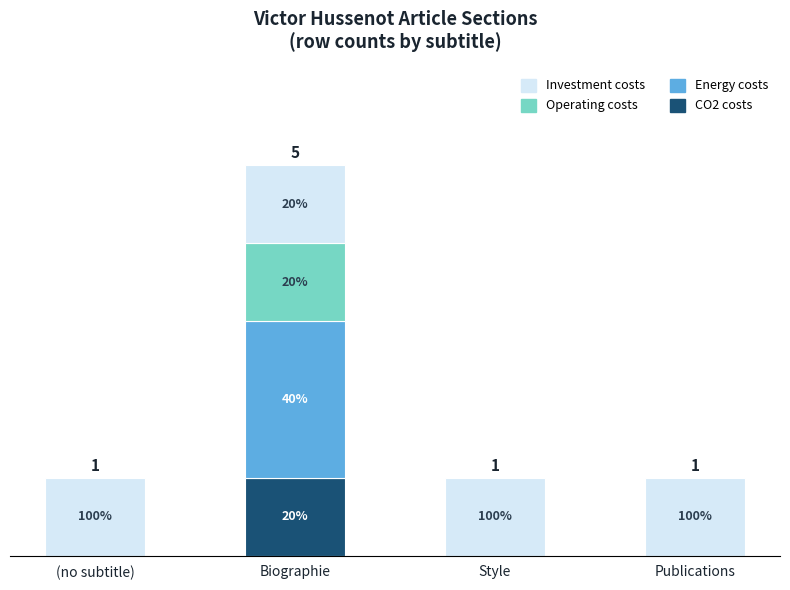

Between Style and Biographie, which is larger?

Biographie